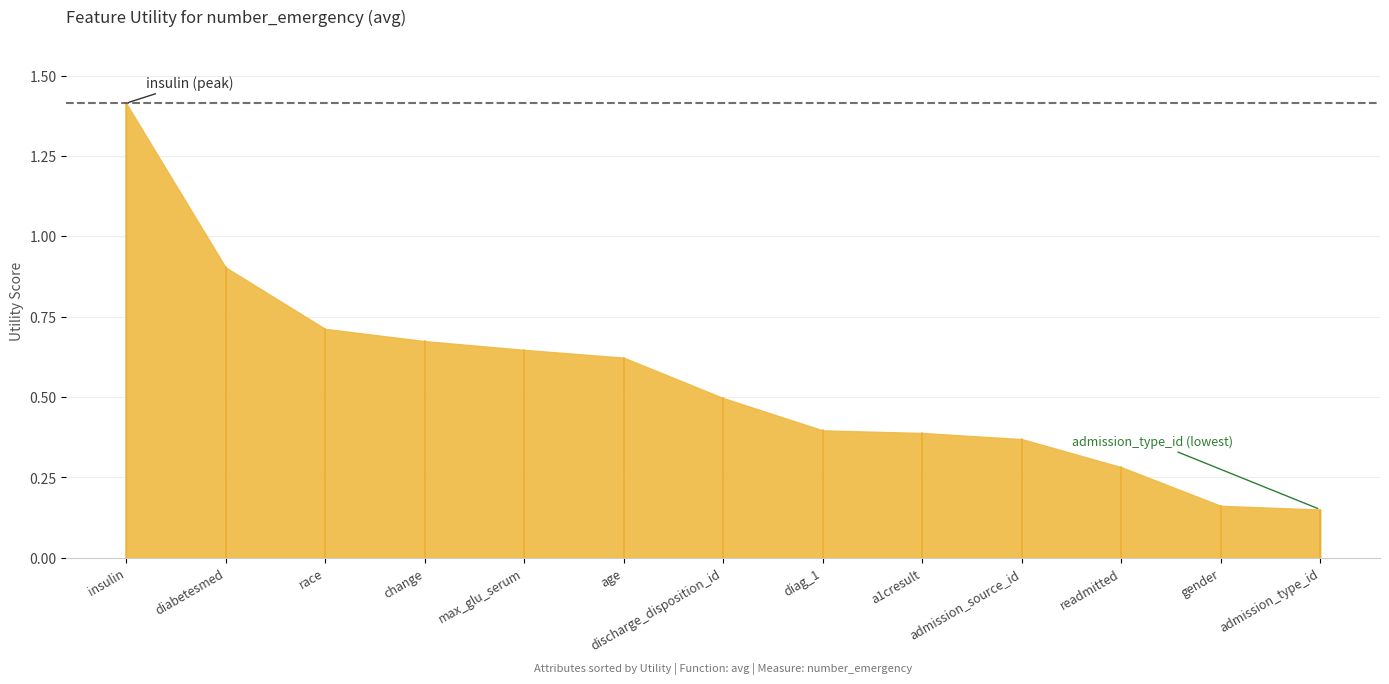

What is the label of the 13th point from the right?

insulin